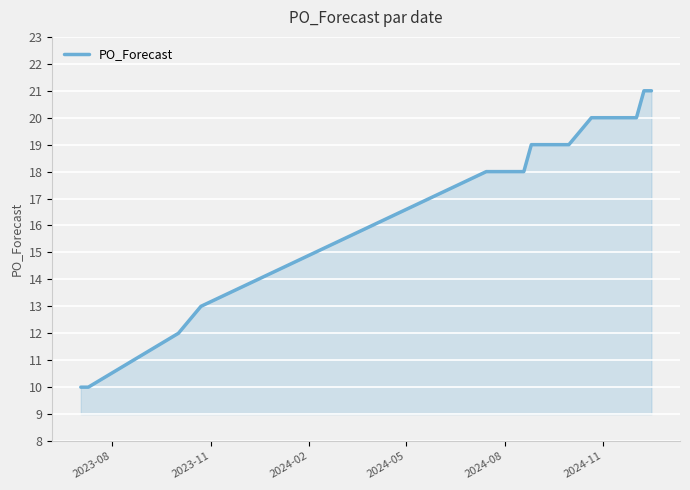

What is the maximum value shown in the chart?

21